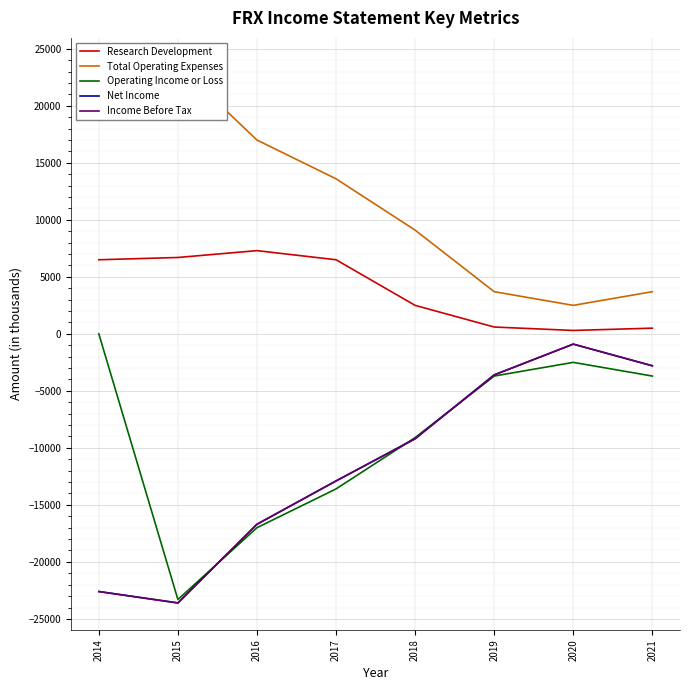

What is the difference between the second highest and second lowest values in the Income Before Tax series?

19800